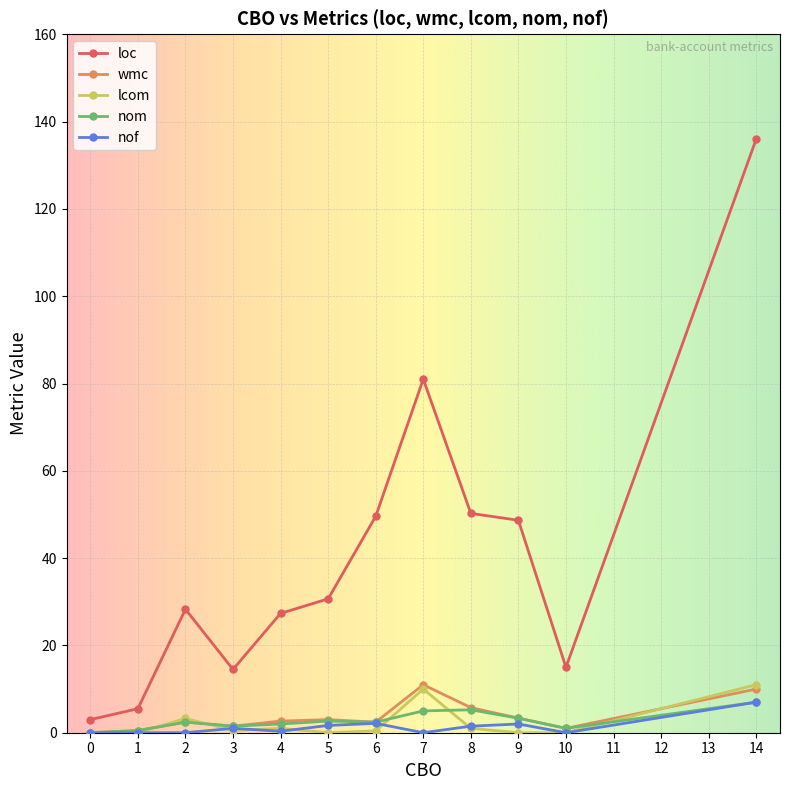

What is the greatest value displayed?

136.0